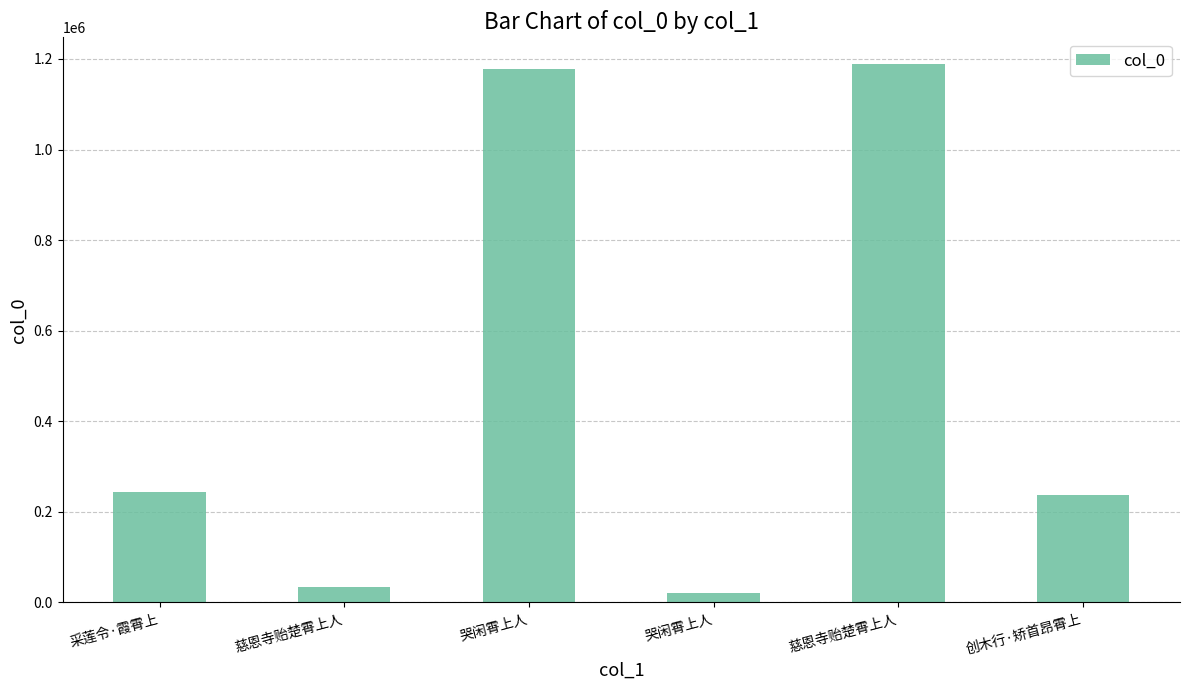

How many bars are there in total?

6